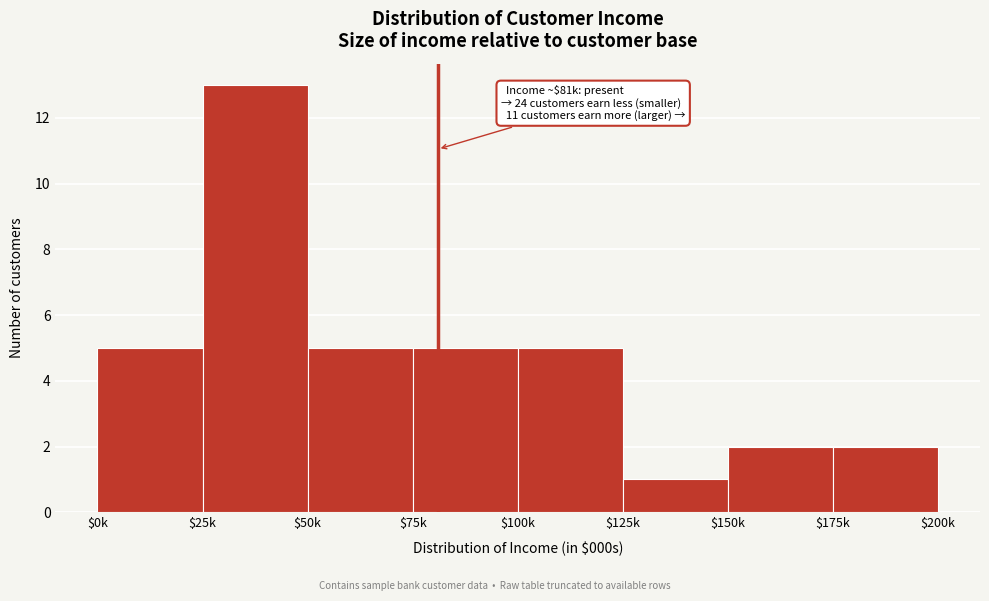

Reading left to right, list all the values displayed in this chart.

5	13	5	5	5	1	2	2